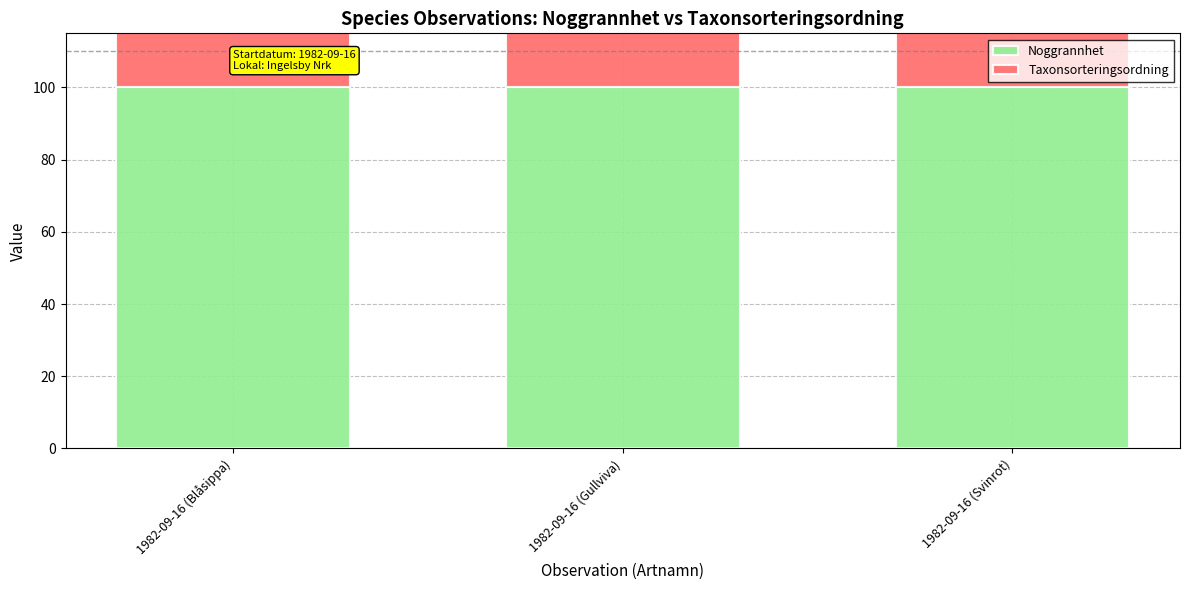

At which category is the sum across all series the highest?

1982-09-16 (Svinrot)